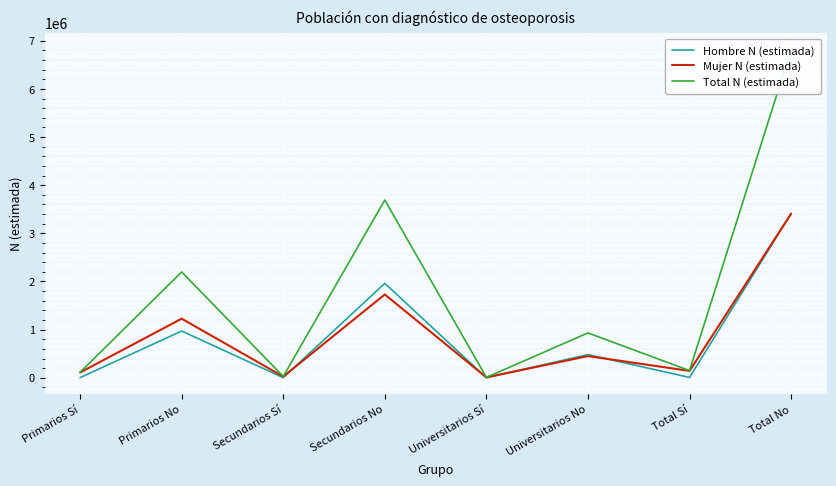

What are all the series names shown in the legend?

Hombre N (estimada), Mujer N (estimada), Total N (estimada)